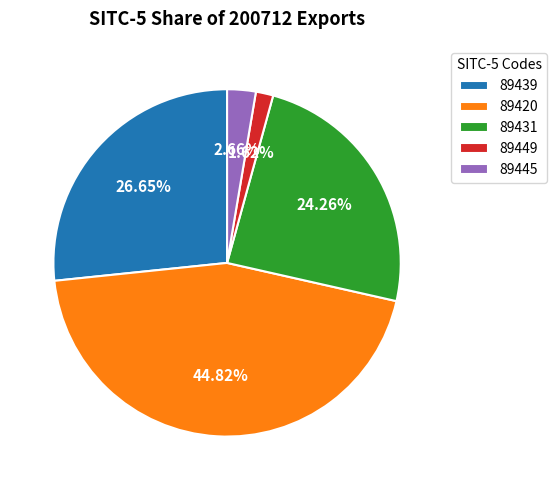

Rank the categories by value from lowest to highest.

89449, 89445, 89431, 89439, 89420